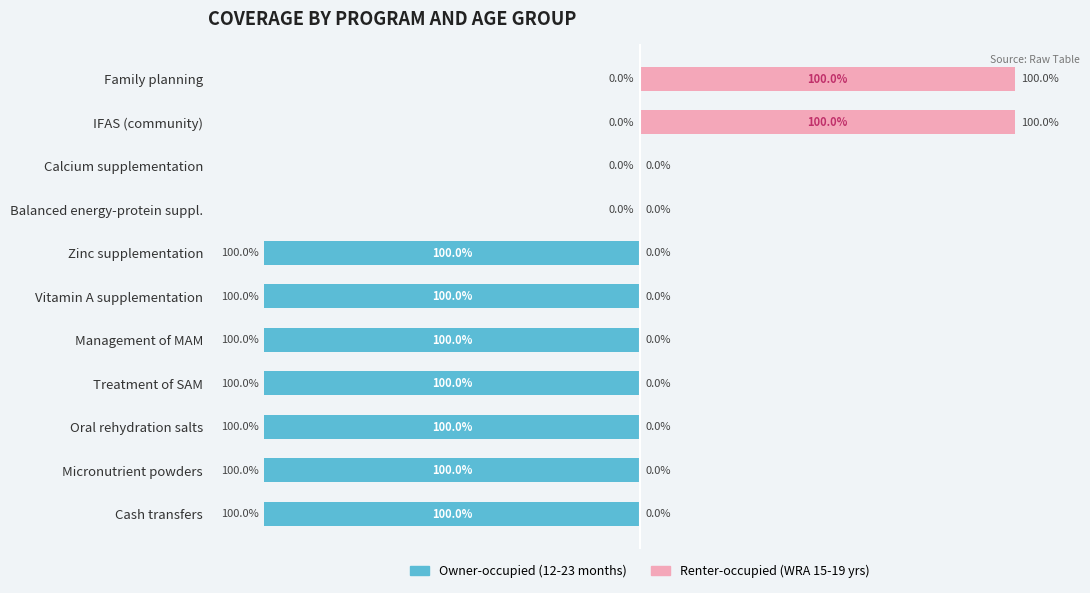

At how many categories does at least one series exceed -62?

11